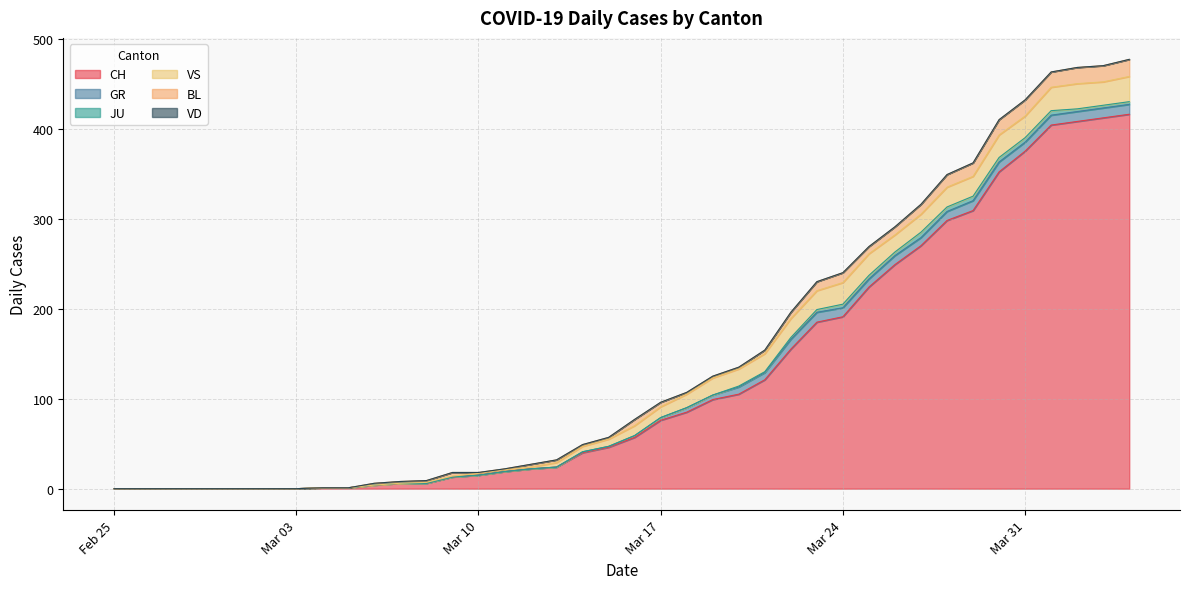

Is the value of JU at 2020-04-01 greater than the value of GR at 2020-03-23?

No